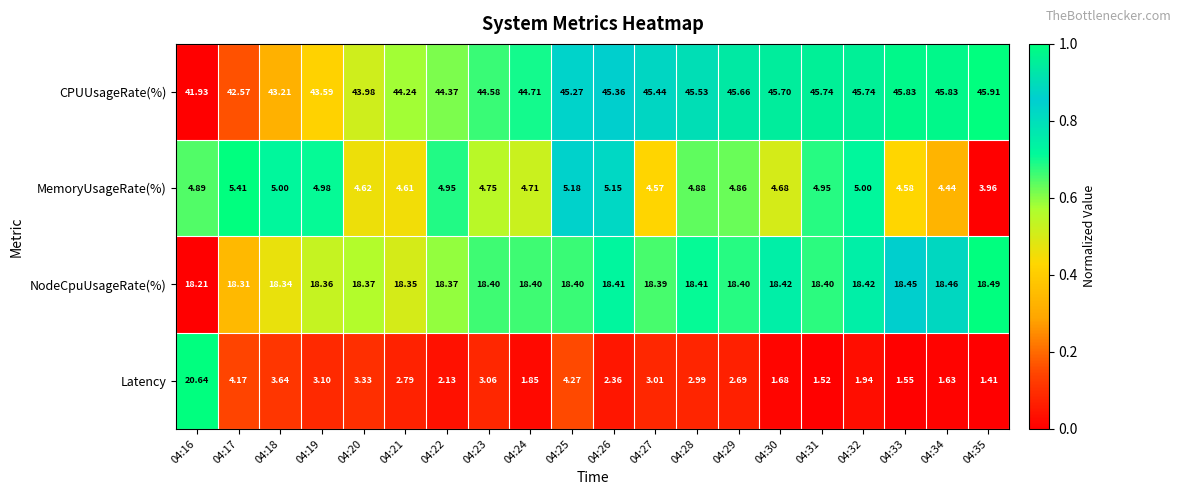

Which series changed the most between 04:19 and 04:23?

CPUUsageRate(%)